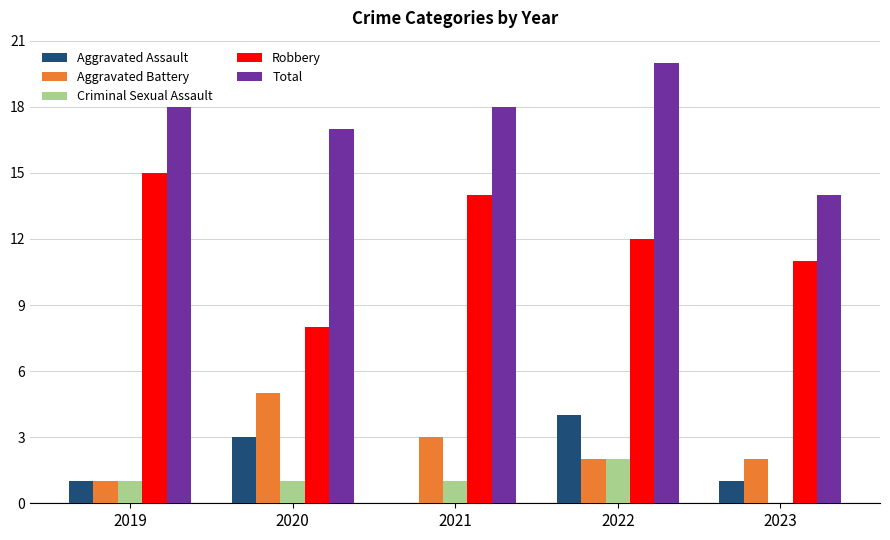

What is the sum of all Robbery values?

60